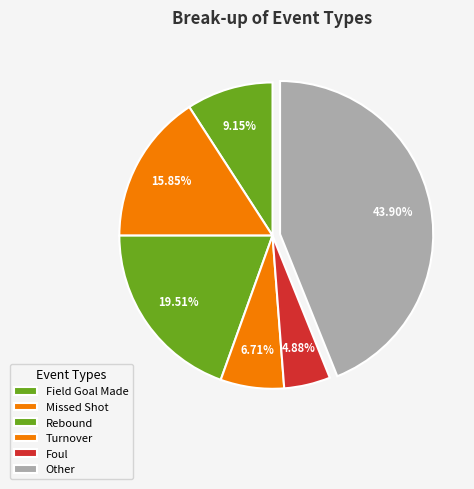

How many slices are in this pie chart?

6